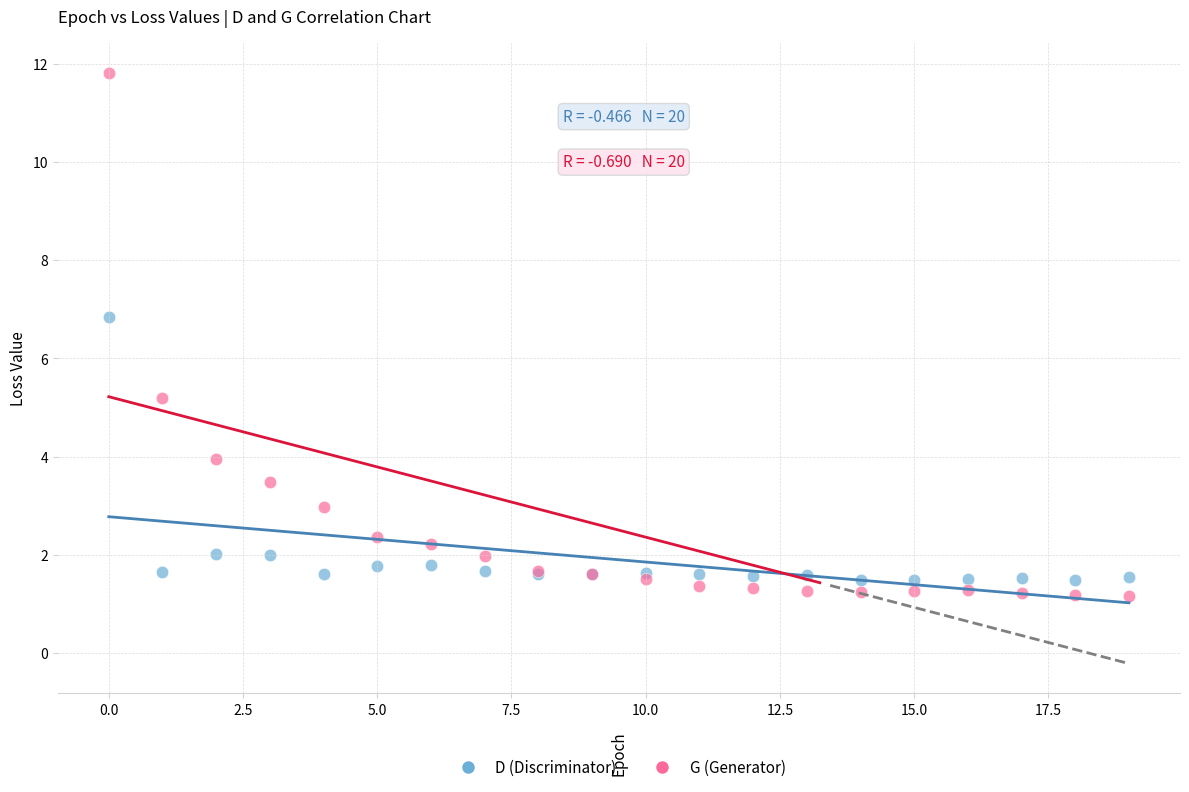

Which series contains the highest Y value?

G (Generator)